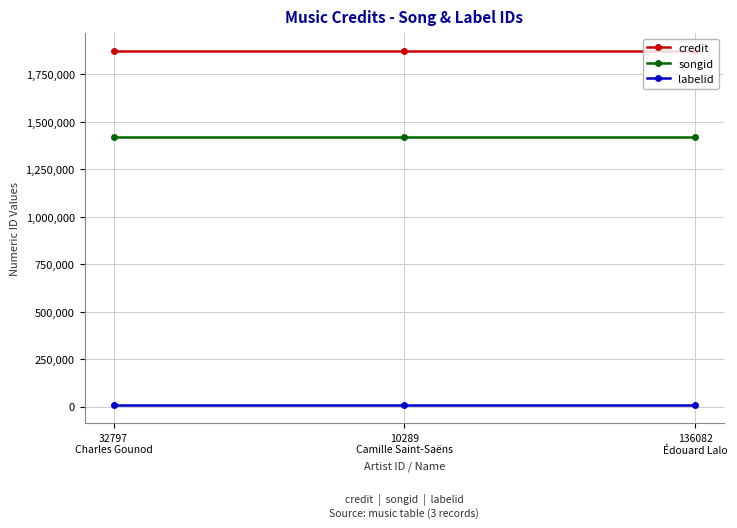

Is it true that songid equals 1422330 at 32797
Charles Gounod?

True